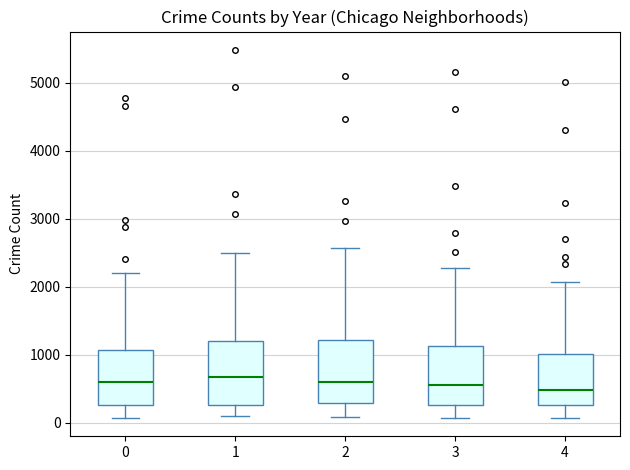

Where does the lower whisker of the box at x = 4 end on the y-axis? The values are not printed on the chart, so give them approximately, as read against the axis.

100